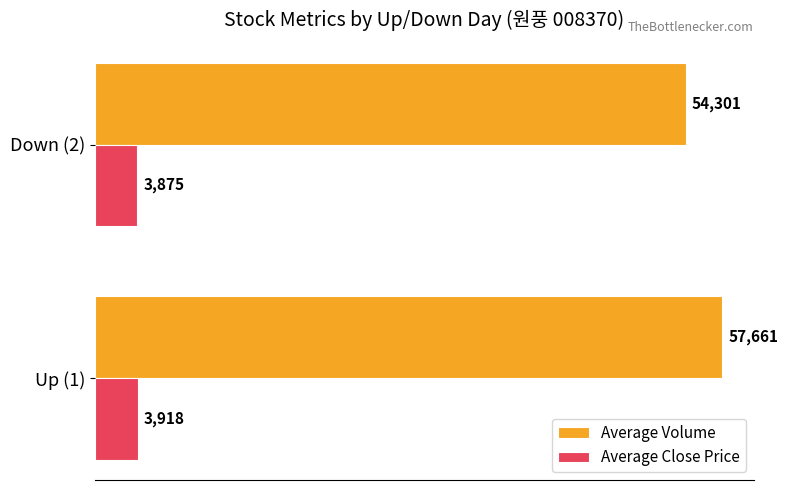

What is the maximum value shown in the chart?

57661